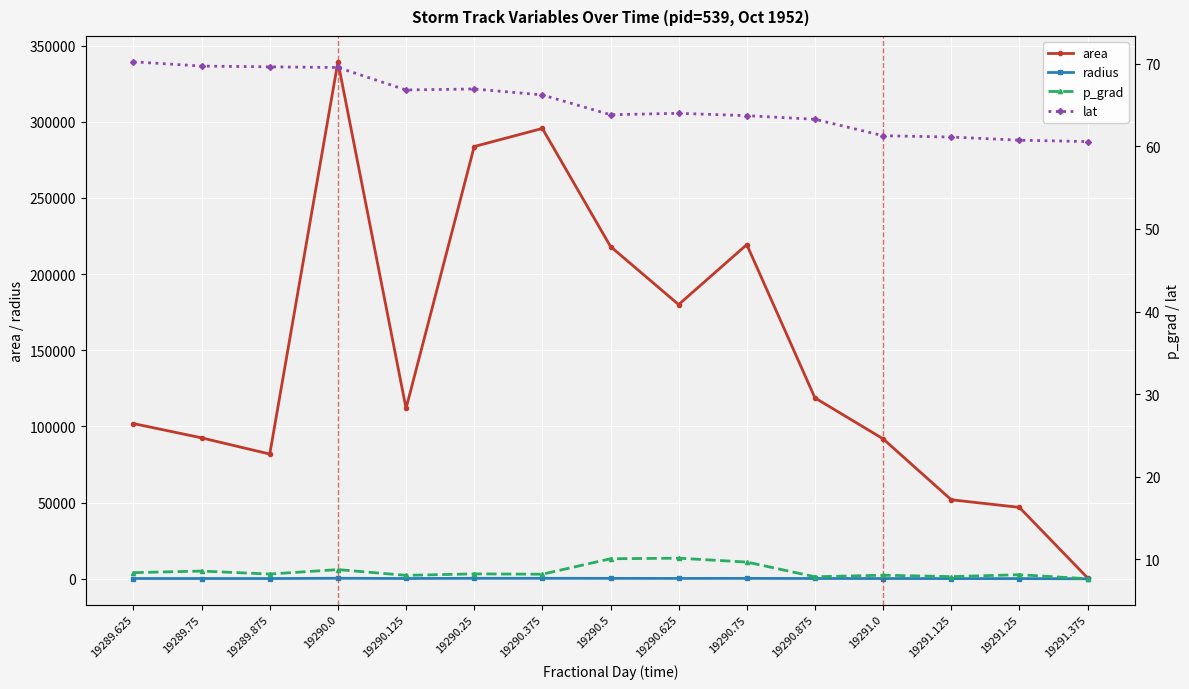

Reading left to right, transcribe all the data shown in this chart.

area: 101875.0	92500.0	81875.0	339375.0	111875.0	283750.0	295625.0	218125.0	180000.0	219375.0	118750.0	91875.0	51875.0	46875.0	625.0
radius: 180.1	171.6	161.4	328.7	188.7	300.5	306.8	263.5	239.4	264.2	194.4	171.0	128.5	122.2	14.1
p_grad: 8.4	8.6	8.2	8.8	8.1	8.2	8.2	10.1	10.1	9.7	7.9	8.1	7.9	8.1	7.7
lat: 70.2	69.7	69.6	69.5	66.8	67.0	66.2	63.8	64.0	63.7	63.3	61.3	61.1	60.8	60.6